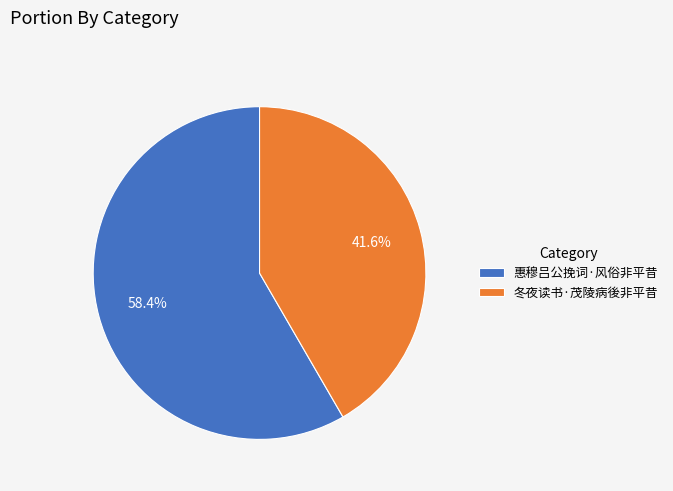

What percentage do 惠穆吕公挽词·风俗非平昔 and 冬夜读书·茂陵病後非平昔 together represent?

100.0%